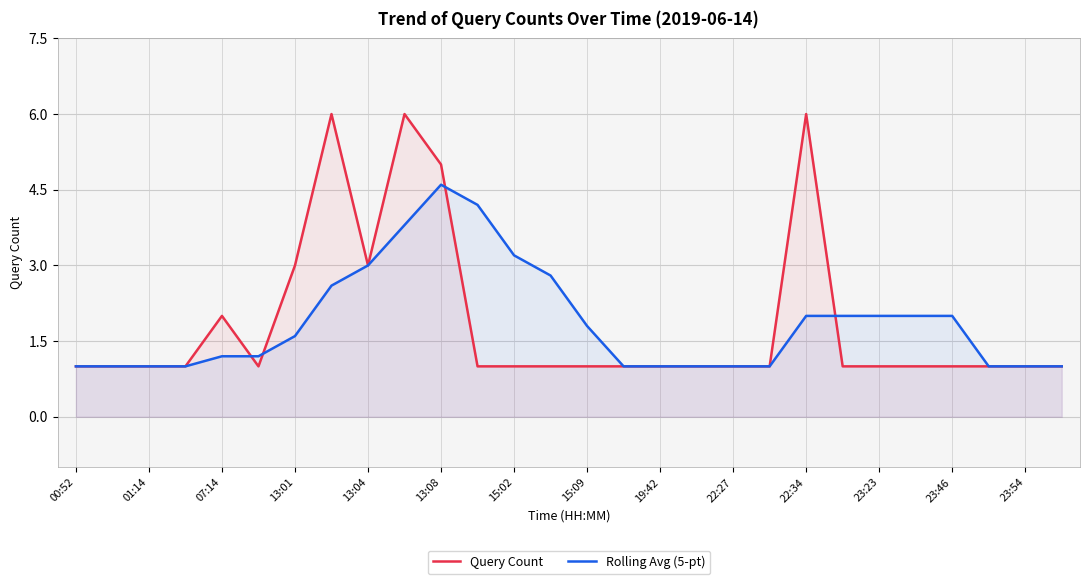

True or false: Rolling Avg (5-pt) has more than 1 points higher than both neighbors.

False